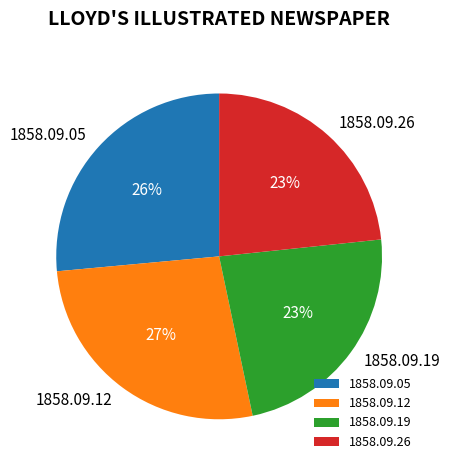

Combined, do 1858.09.12 and 1858.09.19 account for over 50%?

Yes